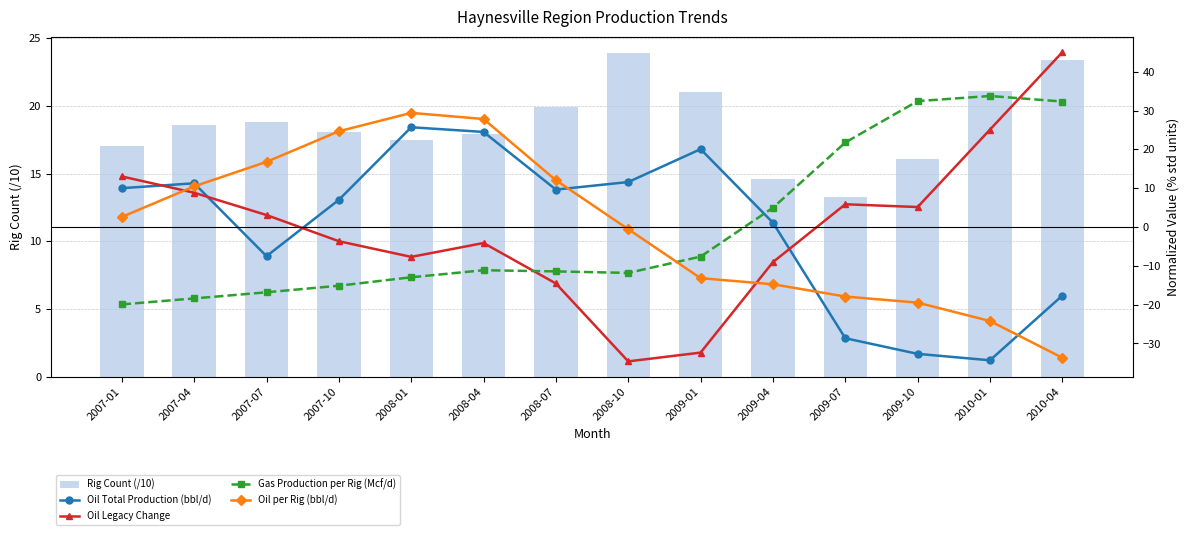

How many data points does each series have?

14